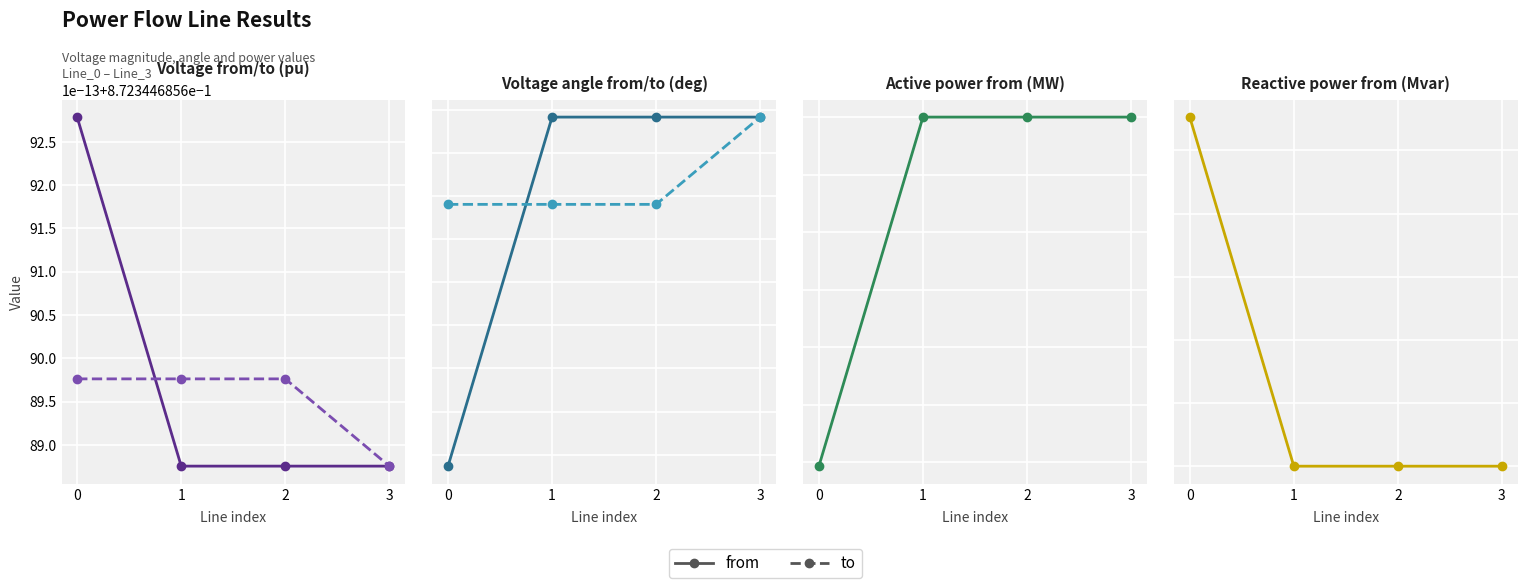

Is it true that pf_vm_to_pu equals 0.9 at 2?

True